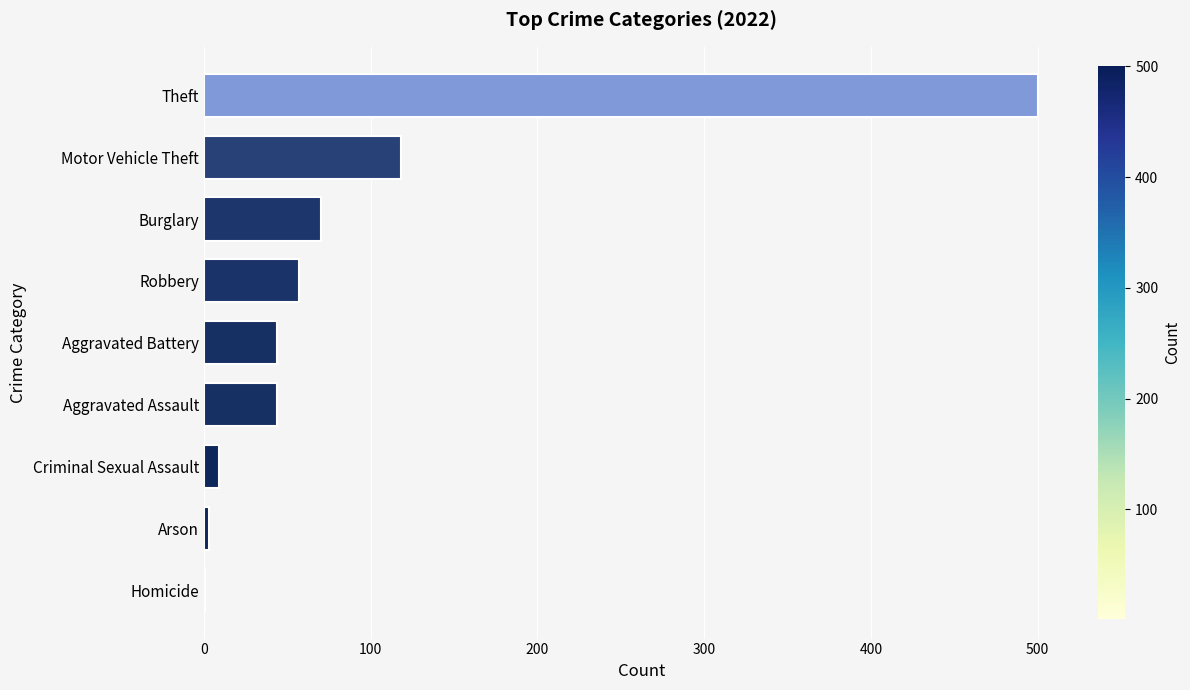

Are the bars grouped side by side (vs. stacked)?

No